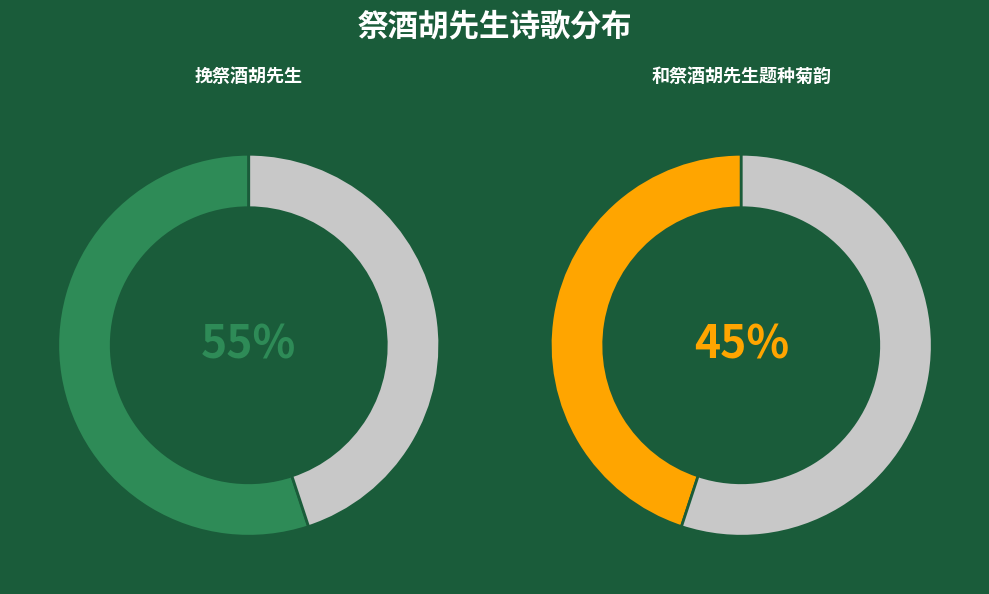

What is the ratio of the value at 挽祭酒胡先生 to the value at 和祭酒胡先生题种菊韵?

1.2